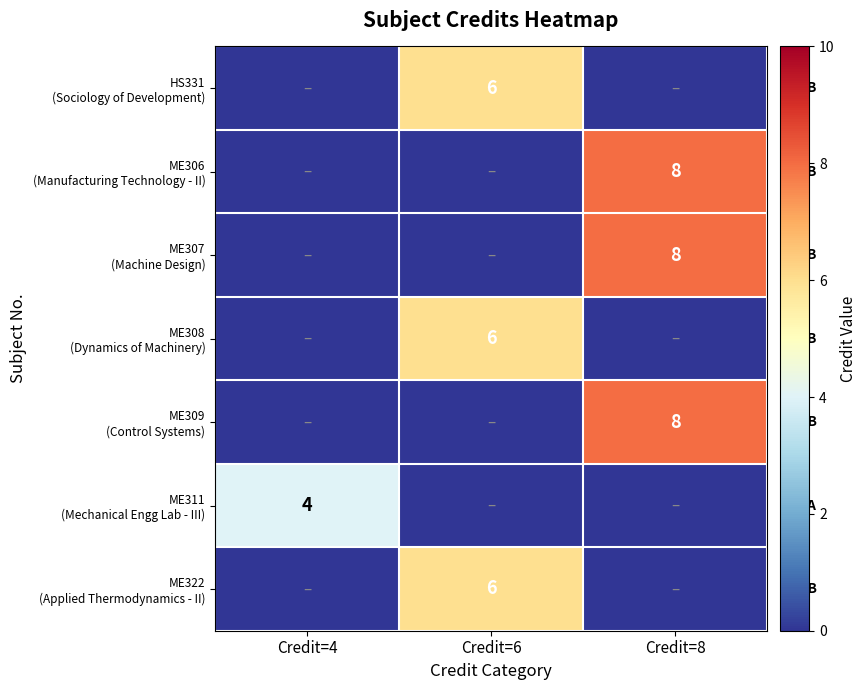

What is the average value of the ME306 (Manufacturing Technology - II) series?

3